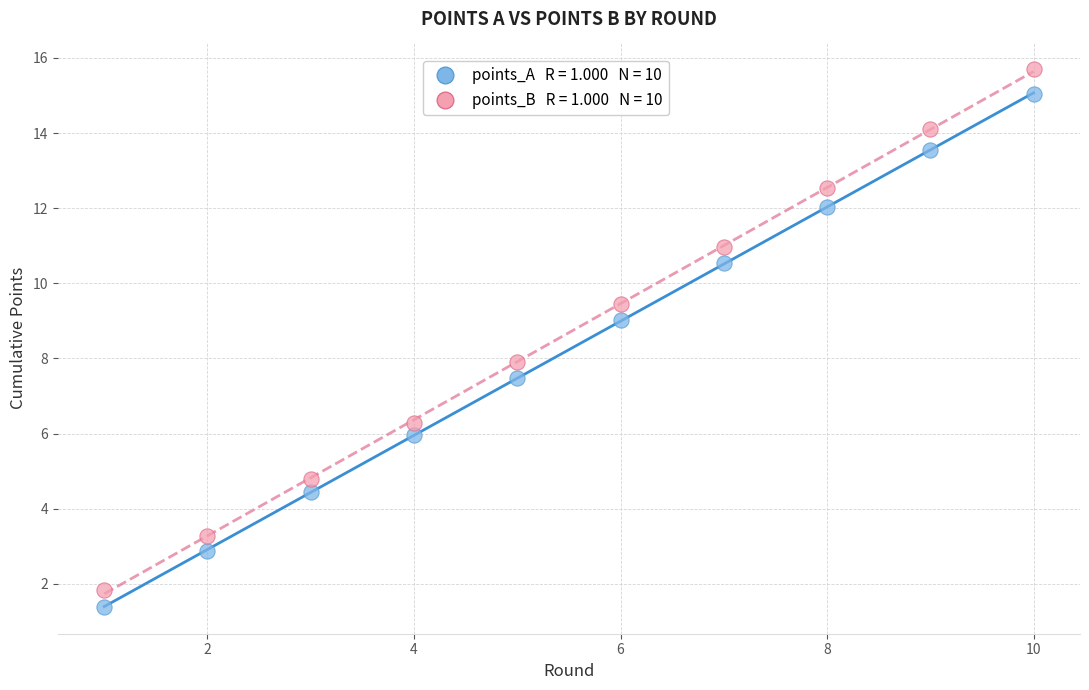

Across all data points, what is the range of X values (max minus min)?

9.0